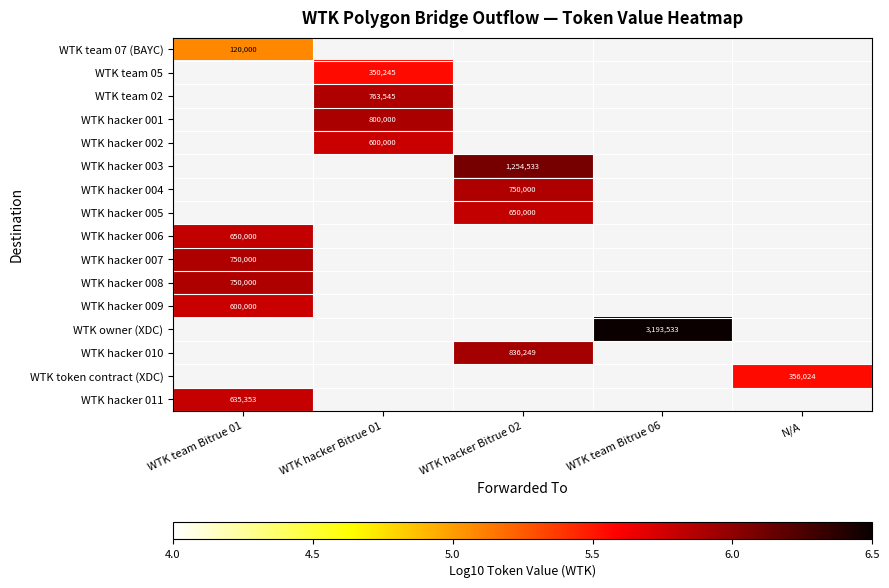

What is the smallest value displayed?

5.1